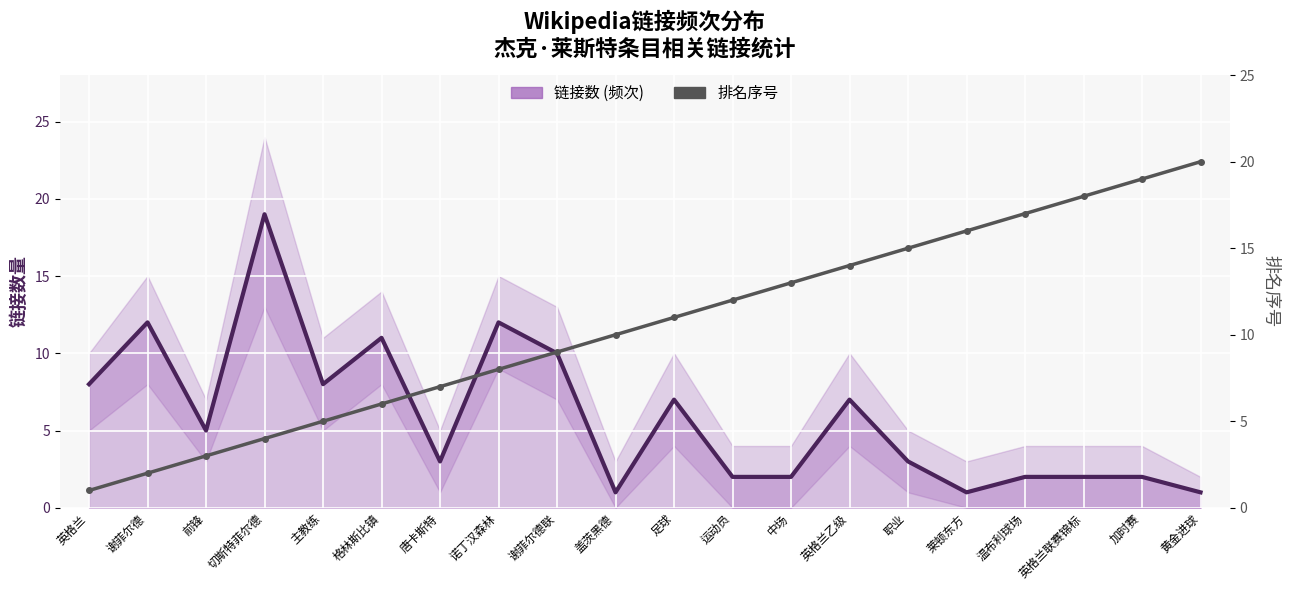

Reading left to right, list all the values displayed in this chart.

链接数 (频次): 英格兰=8	谢菲尔德=12	前锋=5	切斯特菲尔德=19	主教练=8	格林斯比镇=11	唐卡斯特=3	诺丁汉森林=12	谢菲尔德联=10	盖茨黑德=1	足球=7	运动员=2	中场=2	英格兰乙级=7	职业=3	莱顿东方=1	温布利球场=2	英格兰联赛锦标=2	加时赛=2	黄金进球=1
排名序号: 英格兰=1	谢菲尔德=2	前锋=3	切斯特菲尔德=4	主教练=5	格林斯比镇=6	唐卡斯特=7	诺丁汉森林=8	谢菲尔德联=9	盖茨黑德=10	足球=11	运动员=12	中场=13	英格兰乙级=14	职业=15	莱顿东方=16	温布利球场=17	英格兰联赛锦标=18	加时赛=19	黄金进球=20